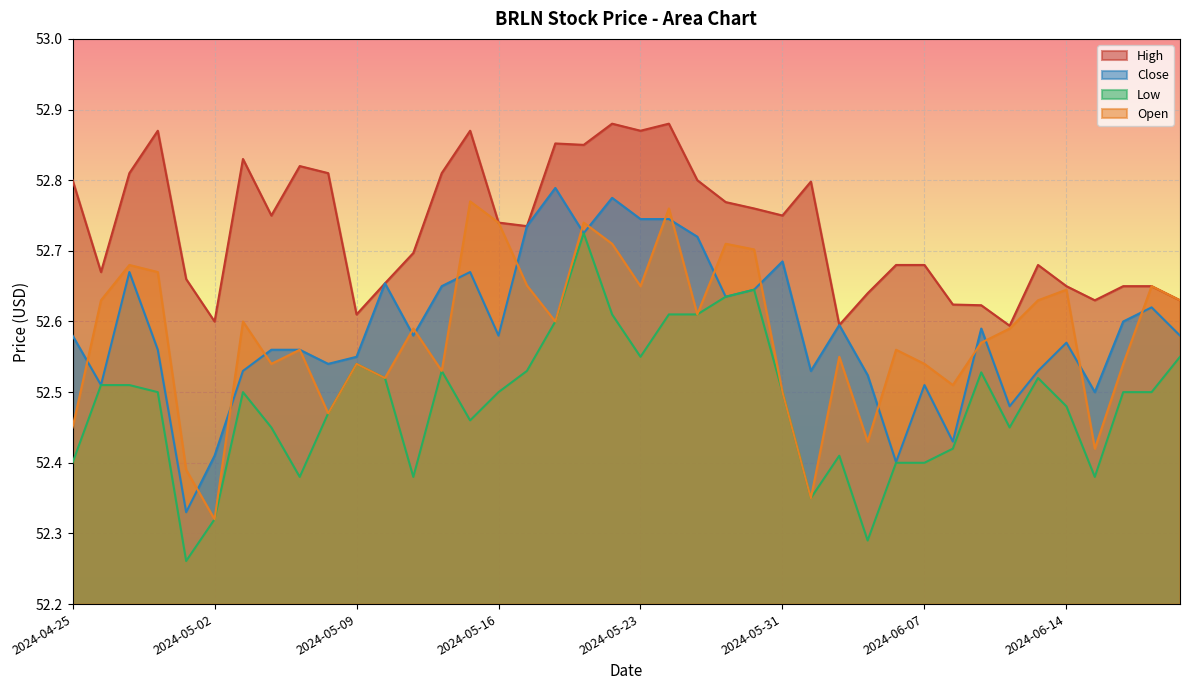

What is the label of the 6th point from the left?

2024-05-02